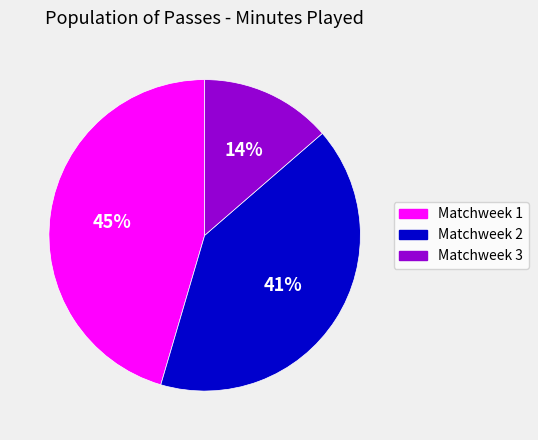

To the nearest percent, what is the difference between the Matchweek 2 and Matchweek 3 slice percentages?

27%